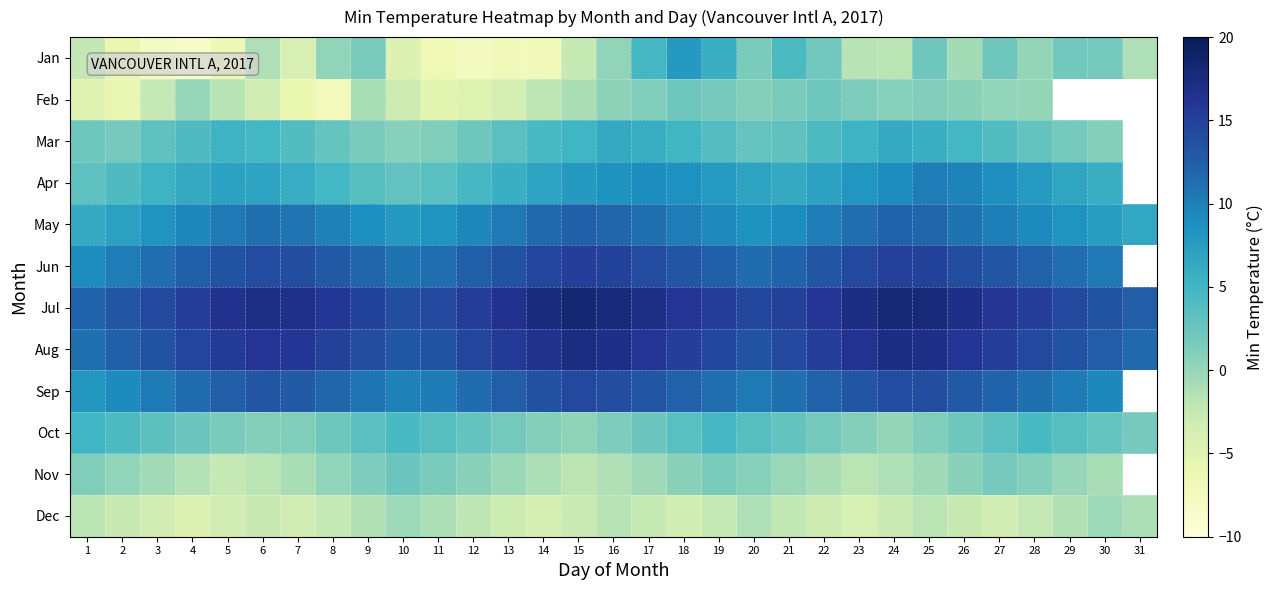

What value does the Jul series have at 13?

16.5